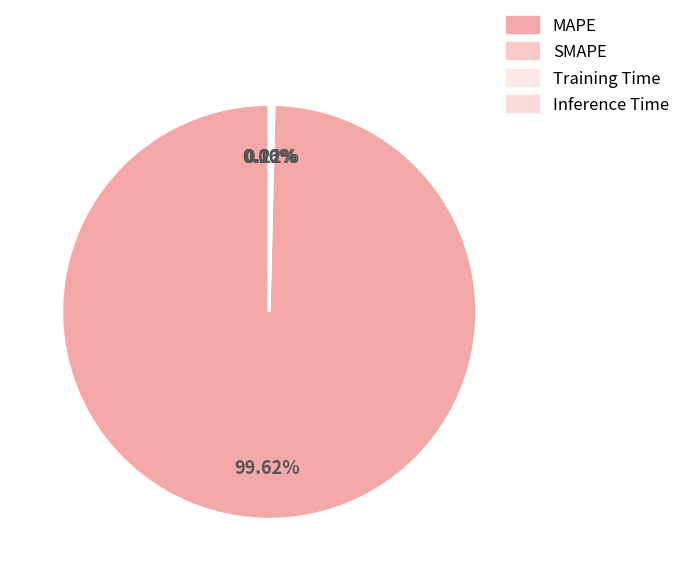

What is the majority slice?

MAPE